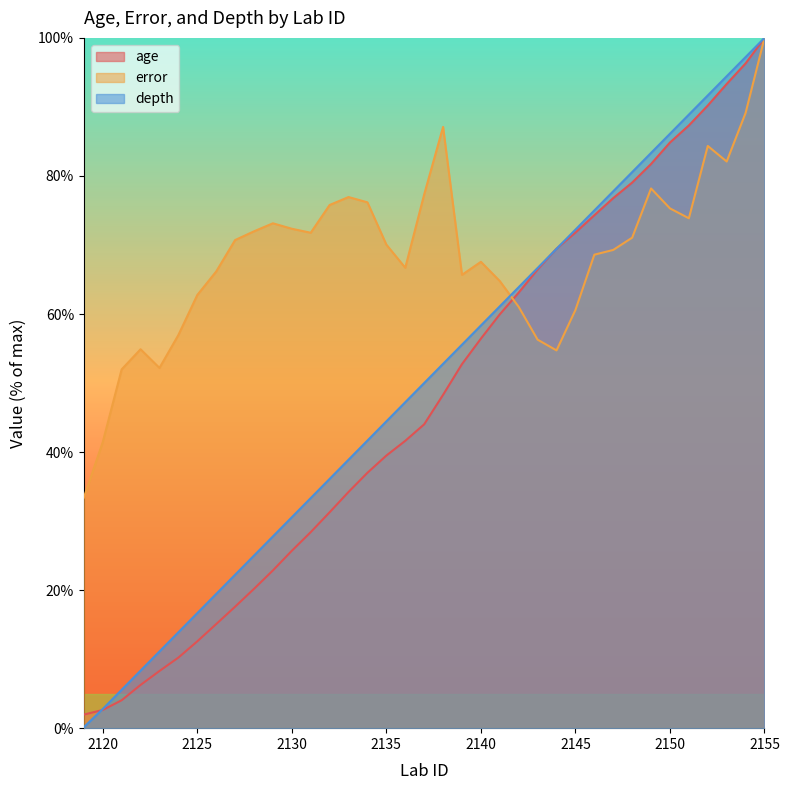

At which label does age first exceed 44?

2137